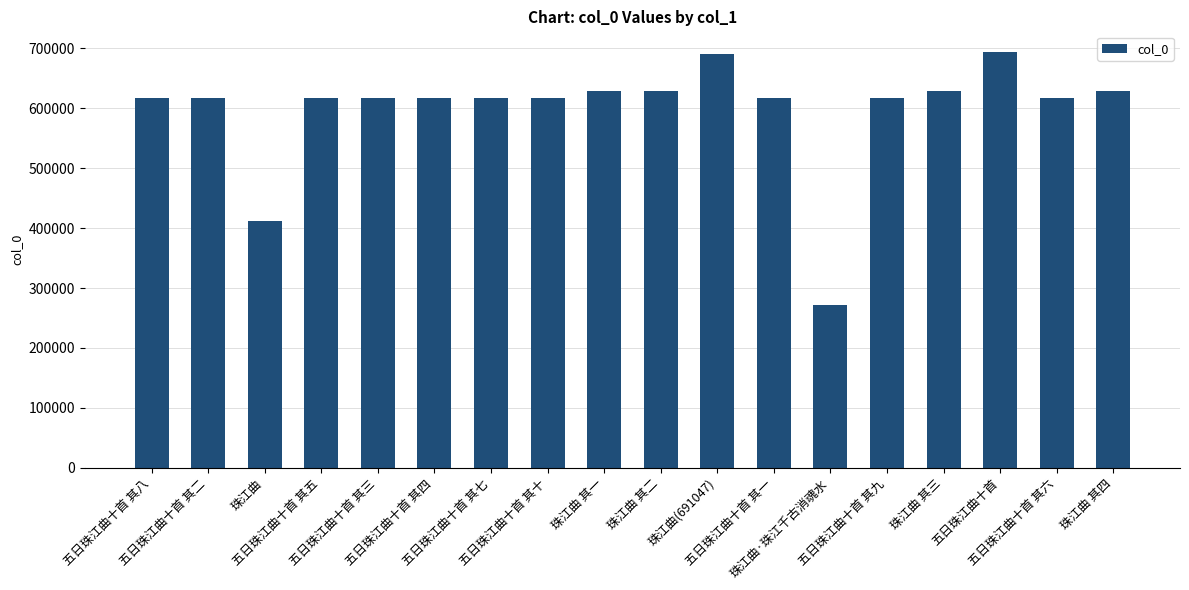

What is the difference between the maximum and minimum values?

421716